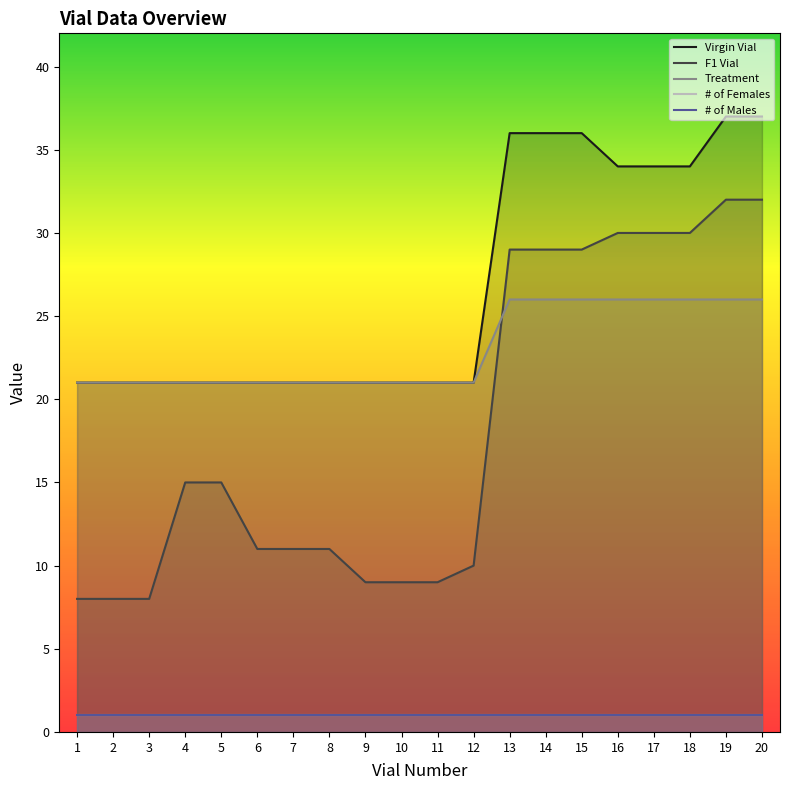

Reading left to right, transcribe all the data shown in this chart.

Virgin Vial: 21	21	21	21	21	21	21	21	21	21	21	21	36	36	36	34	34	34	37	37
F1 Vial: 8	8	8	15	15	11	11	11	9	9	9	10	29	29	29	30	30	30	32	32
Treatment: 21	21	21	21	21	21	21	21	21	21	21	21	26	26	26	26	26	26	26	26
# of Females: 1	1	1	1	1	1	1	1	1	1	1	1	1	1	1	1	1	1	1	1
# of Males: 1	1	1	1	1	1	1	1	1	1	1	1	1	1	1	1	1	1	1	1